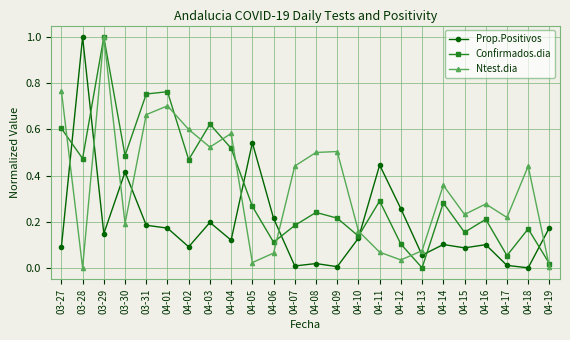

At which category does Prop.Positivos reach its first local valley?

03-29